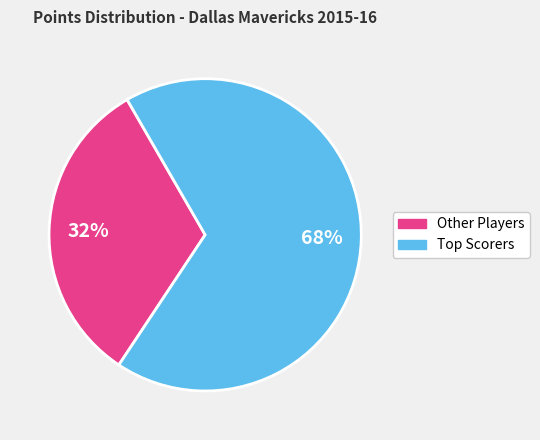

To the nearest percent, what is the average slice percentage?

50%